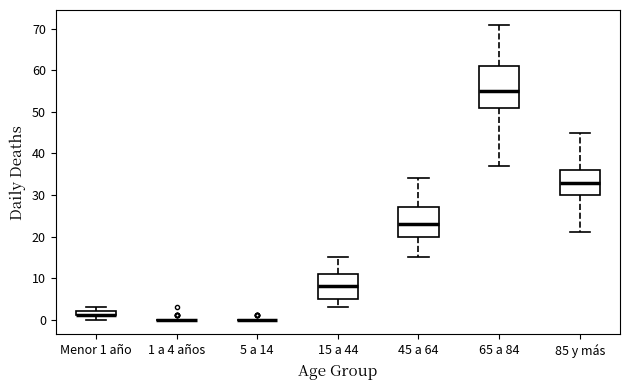

Which box is the tallest, from its lower edge to its upper edge?

65 a 84